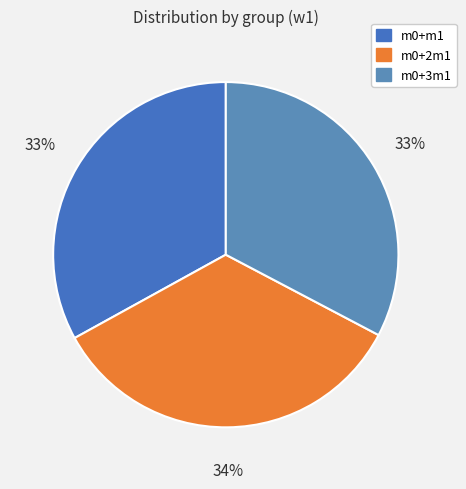

True or false: m0+m1 accounts for 44% of the total.

False